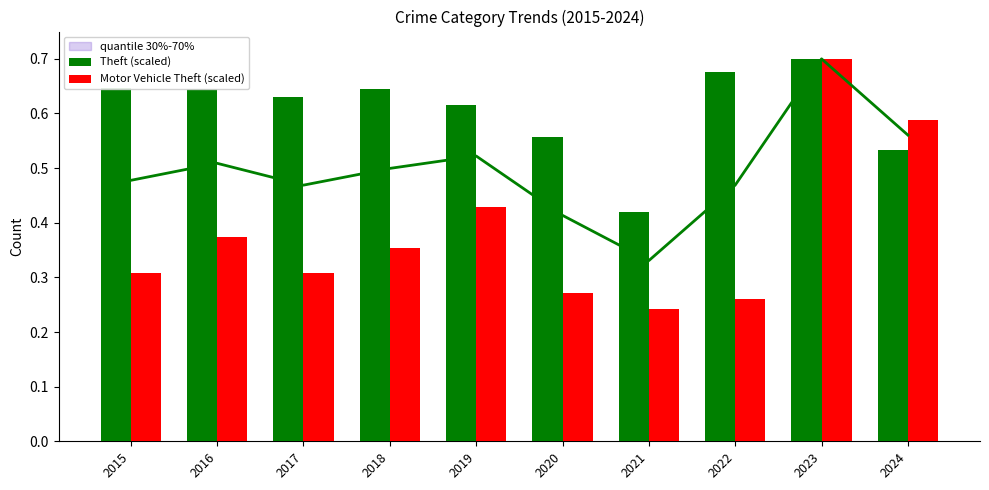

Rank the series by their maximum value, from highest to lowest.

Theft (scaled), Motor Vehicle Theft (scaled)